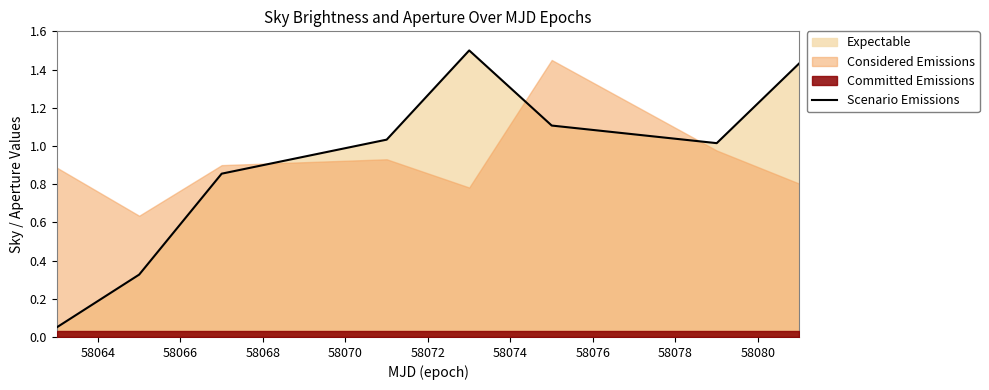

What is the highest value of the Scenario Emissions series?

1.5